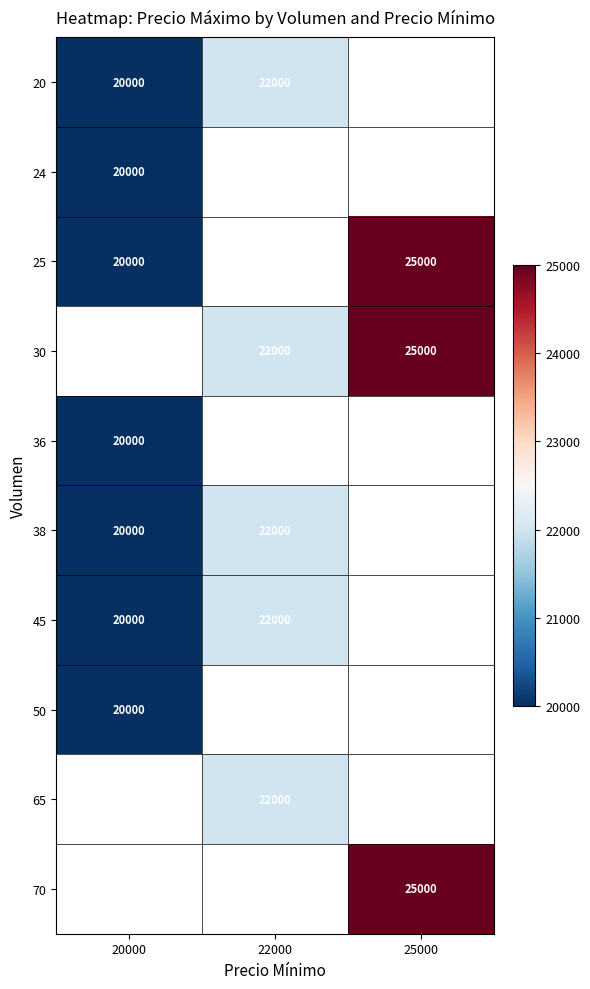

At which category does the chart reach its minimum across all series?

20000